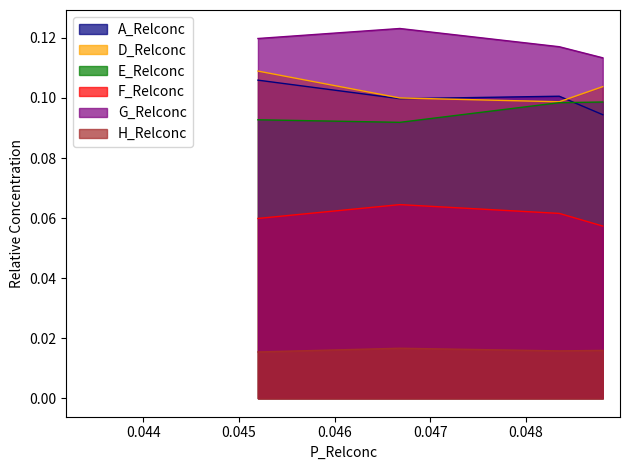

Which series has the largest total across all categories?

G_Relconc